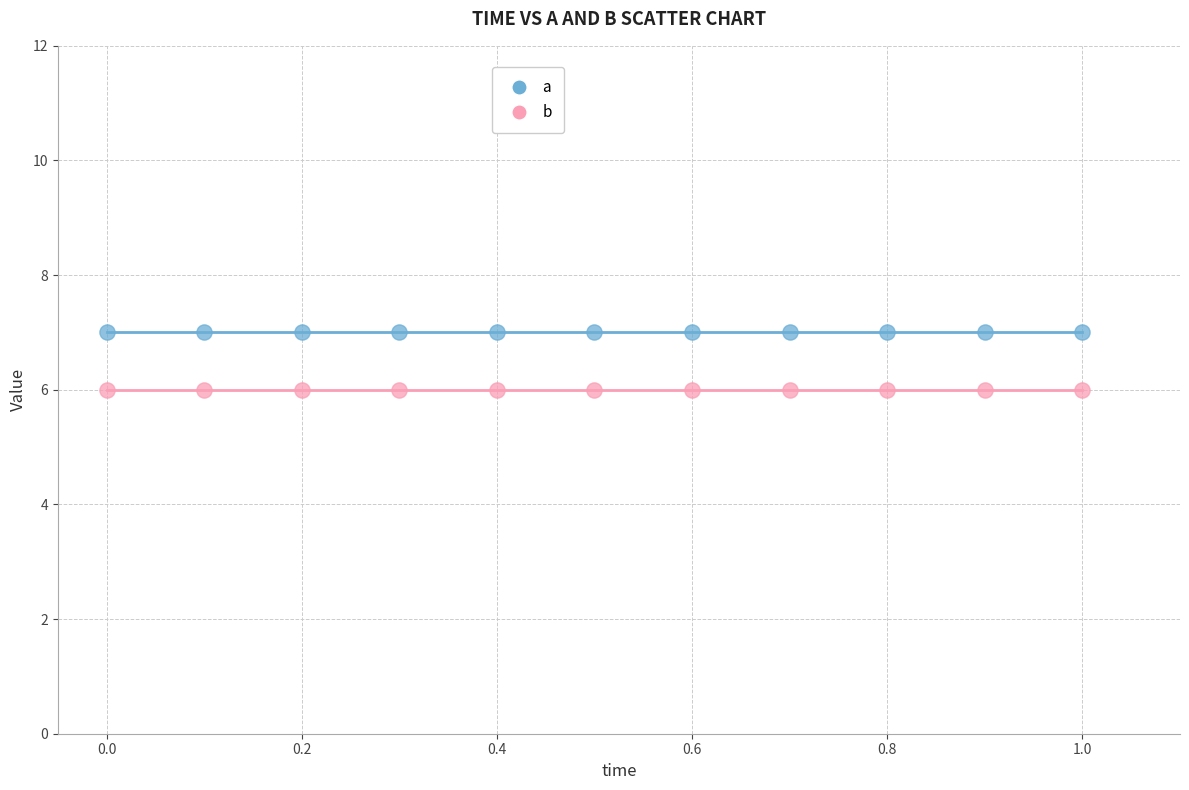

Which series reaches the maximum Y coordinate?

a